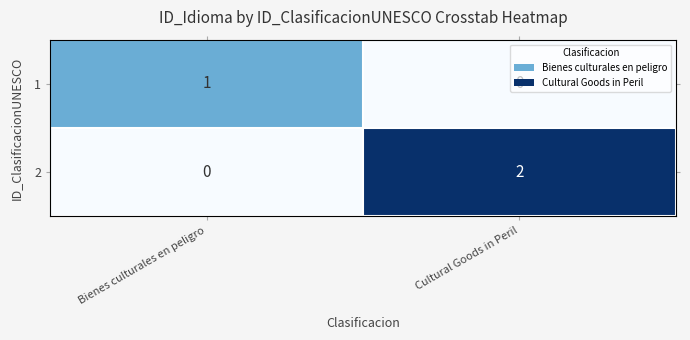

At which label is 1 closest to 0?

Cultural Goods in Peril